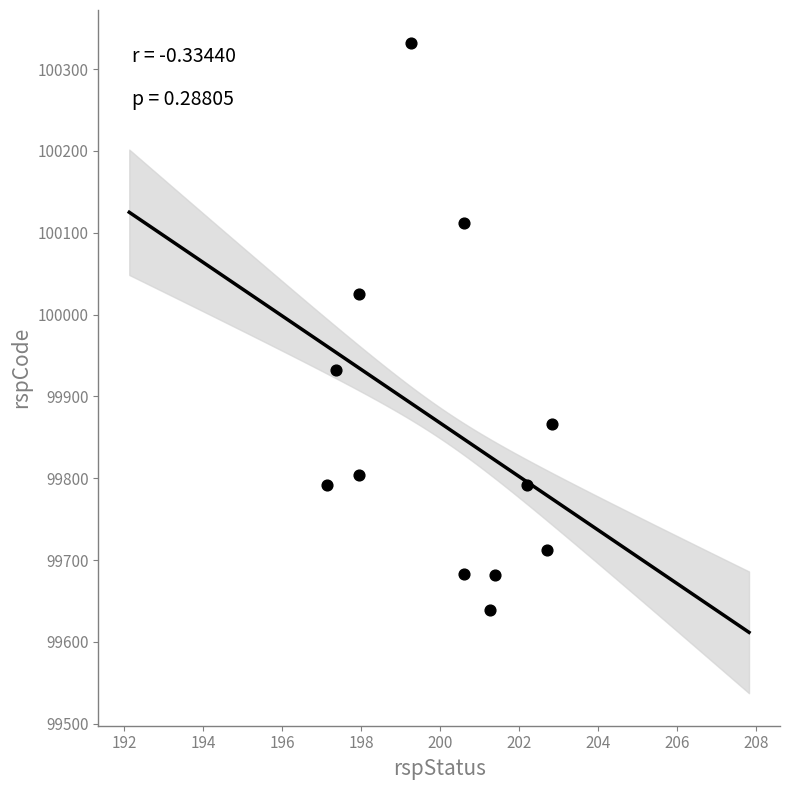

What Y value in the scatter plot is closest to 99985?

100024.8